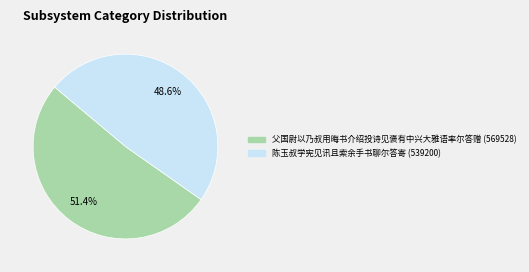

What is the smallest slice in the pie chart?

陈玉叔学宪见讯且索余手书聊尔答寄